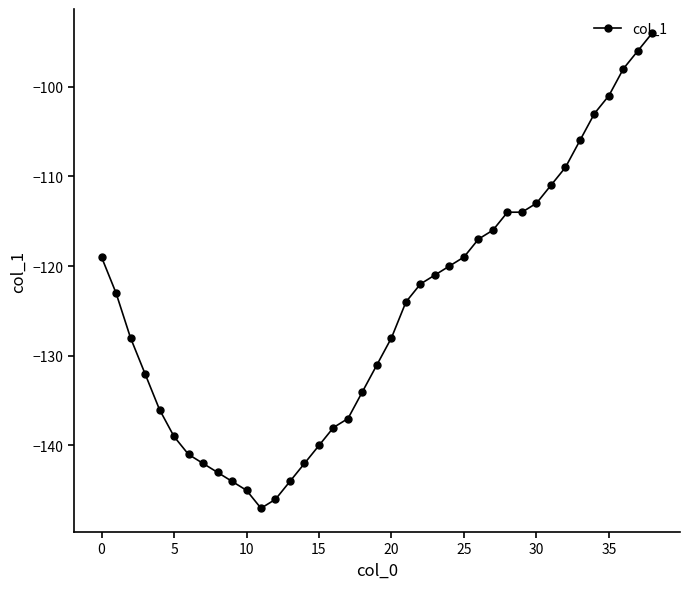

What is the value of the 6th point from the left?

-139